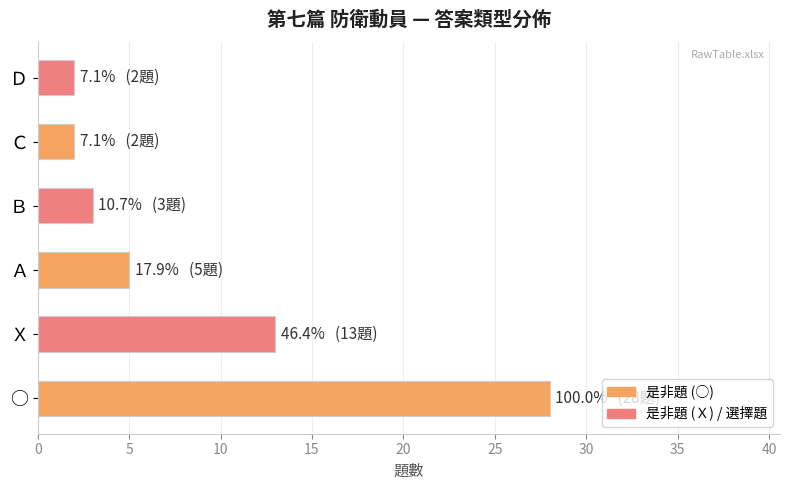

At which label is the value closest to 15?

Ｘ